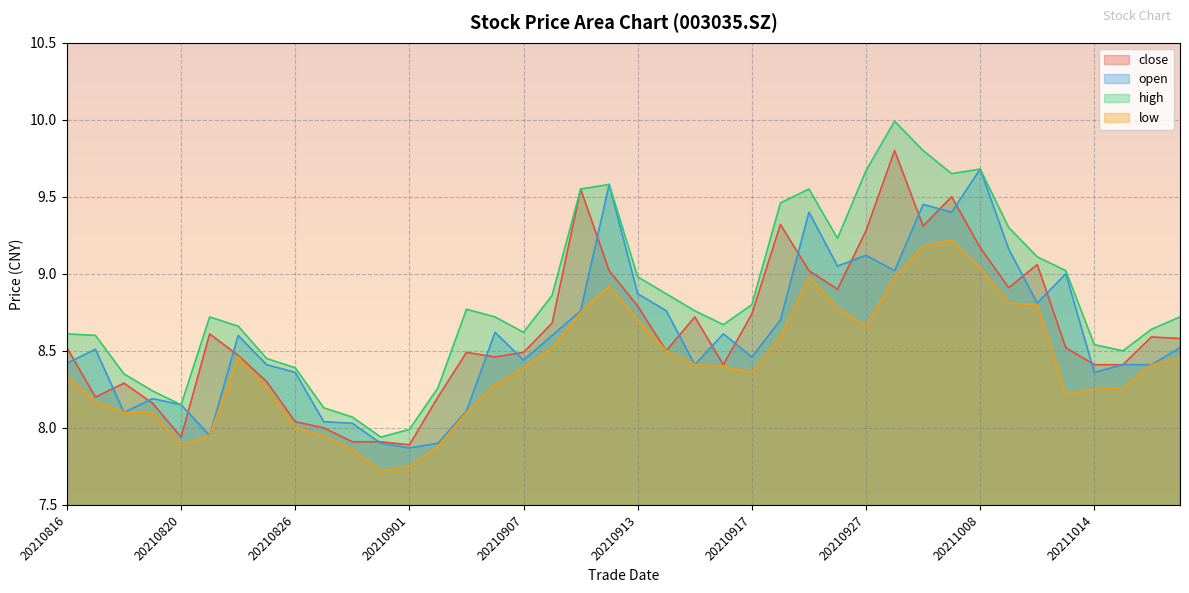

The close series shows 5.7 at 20210825. True or false?

False